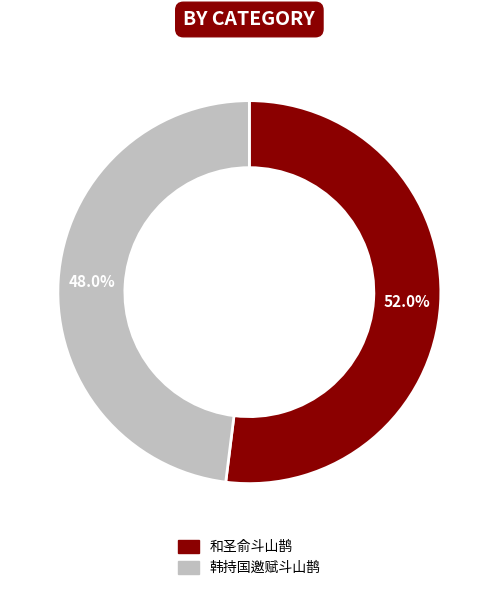

Combined, do 和圣俞斗山鹊 and 韩持国邀赋斗山鹊 account for over 50%?

Yes